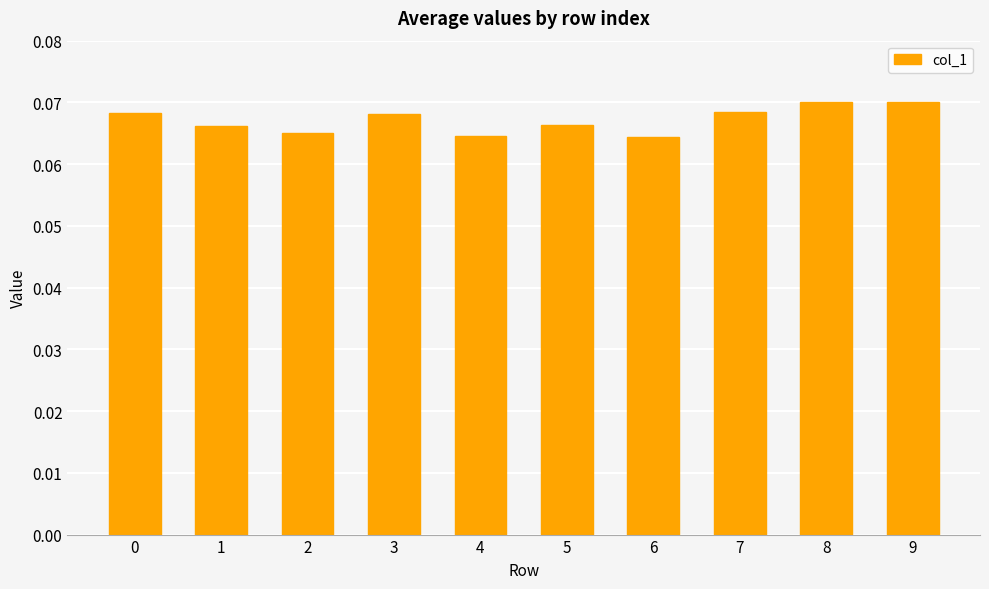

True or false: the data shows 0.0 at 9.

False